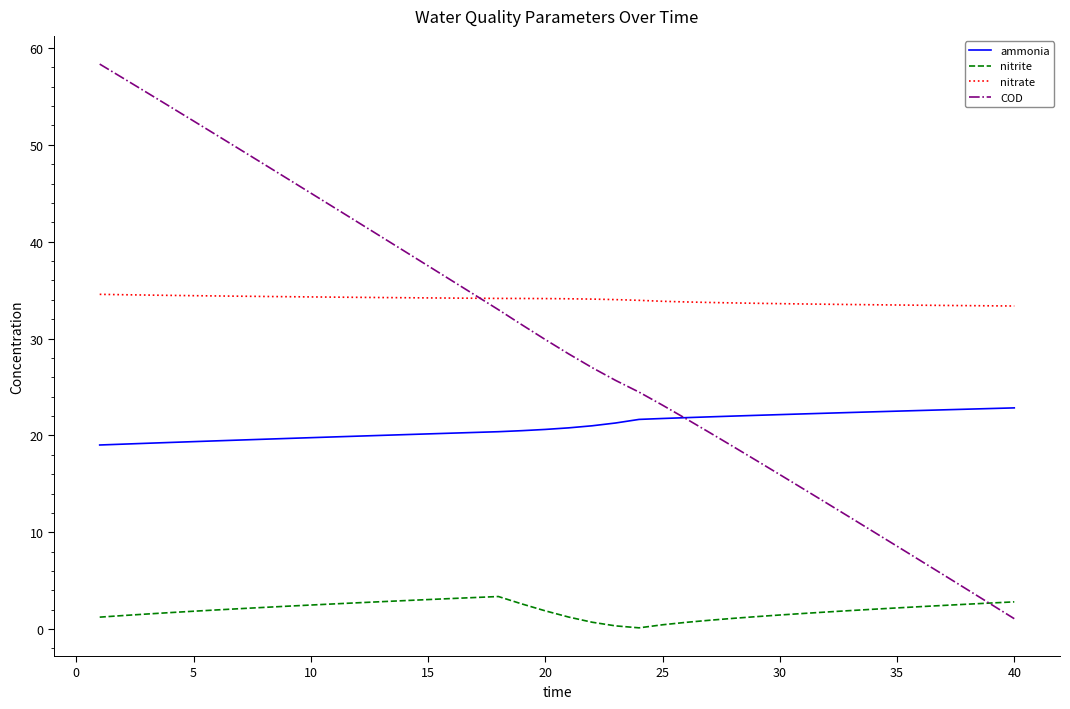

True or false: nitrate and nitrite intersect in this chart.

False